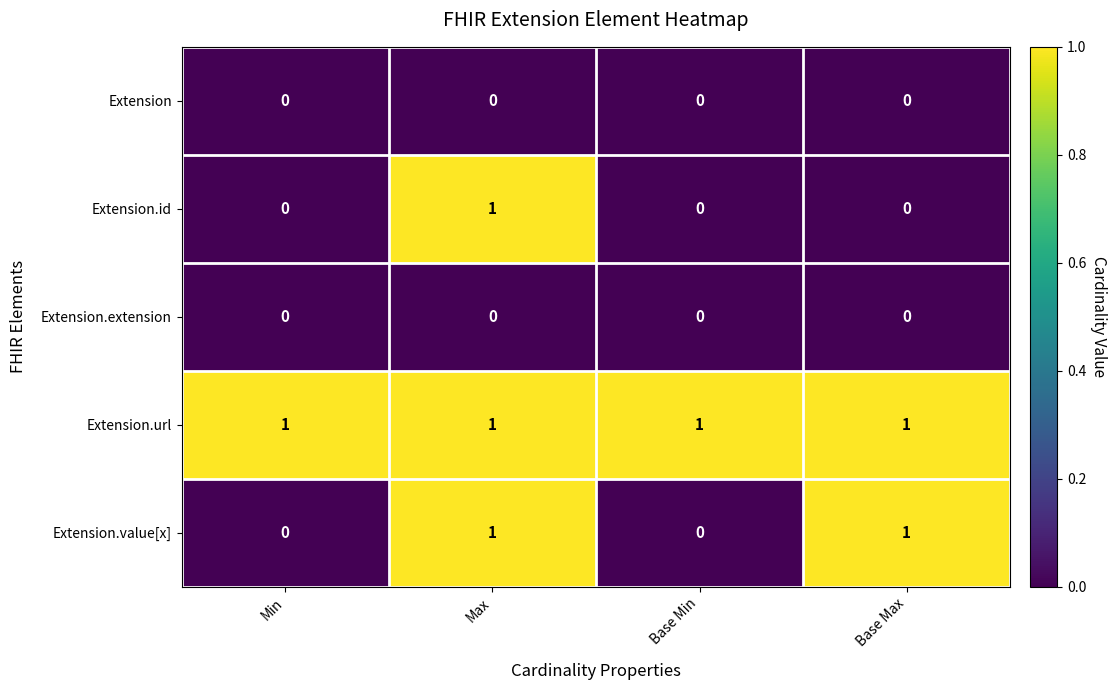

Reading left to right, what are all the values shown in this chart?

Extension: Min=0	Max=0	Base Min=0	Base Max=0
Extension.id: Min=0	Max=1	Base Min=0	Base Max=0
Extension.extension: Min=0	Max=0	Base Min=0	Base Max=0
Extension.url: Min=1	Max=1	Base Min=1	Base Max=1
Extension.value[x]: Min=0	Max=1	Base Min=0	Base Max=1